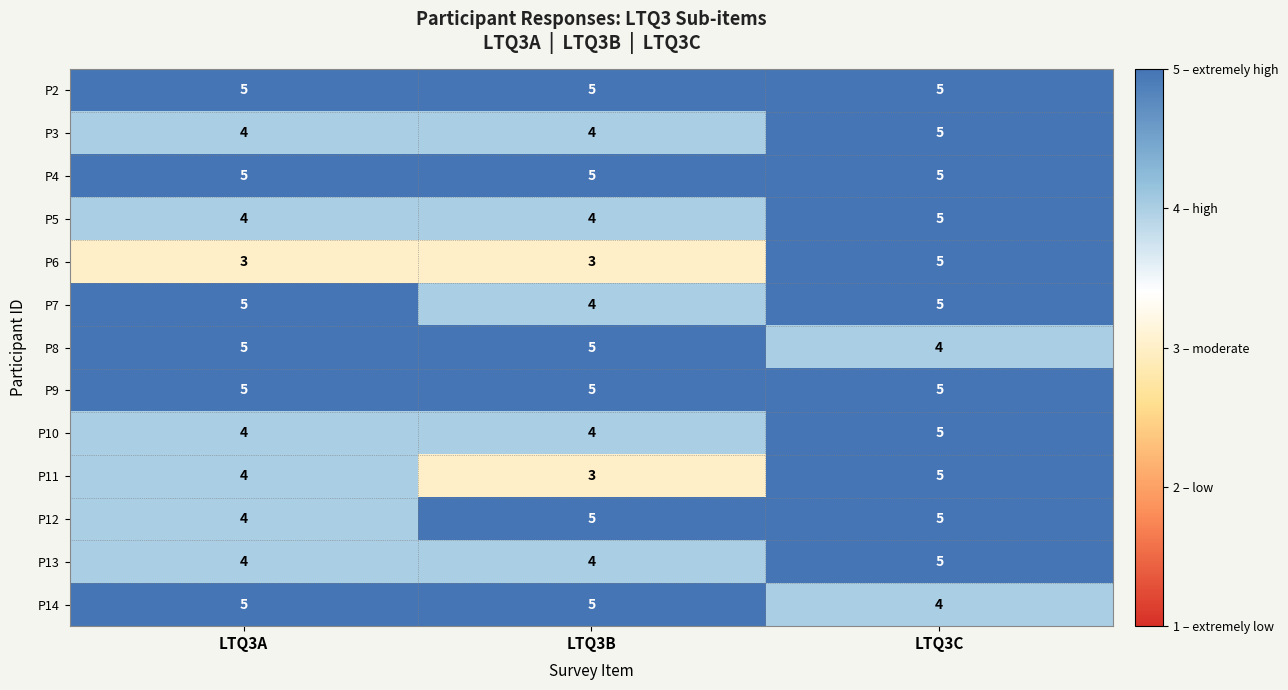

What is the greatest value displayed?

5